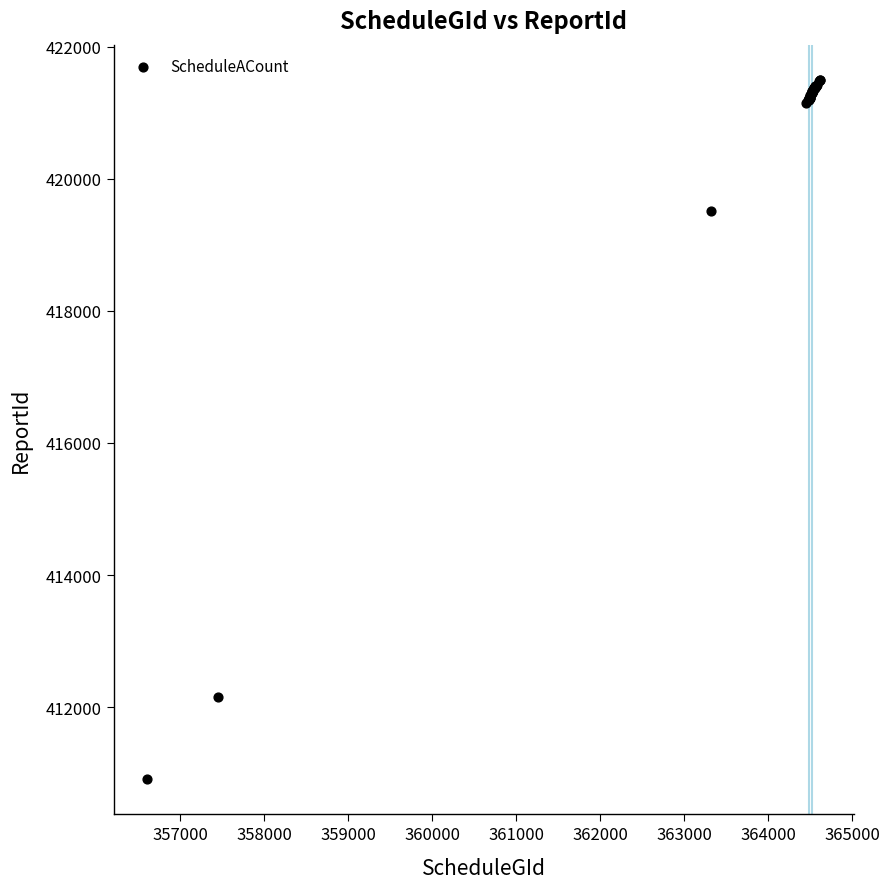

What Y value in the scatter plot is closest to 416204?

419513